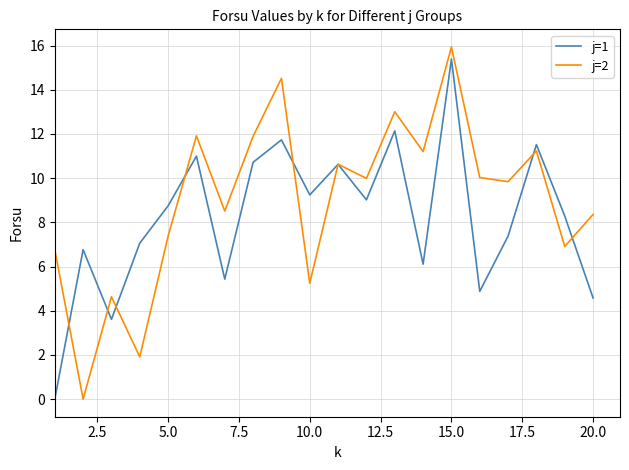

Which series has the largest total across all categories?

j=2